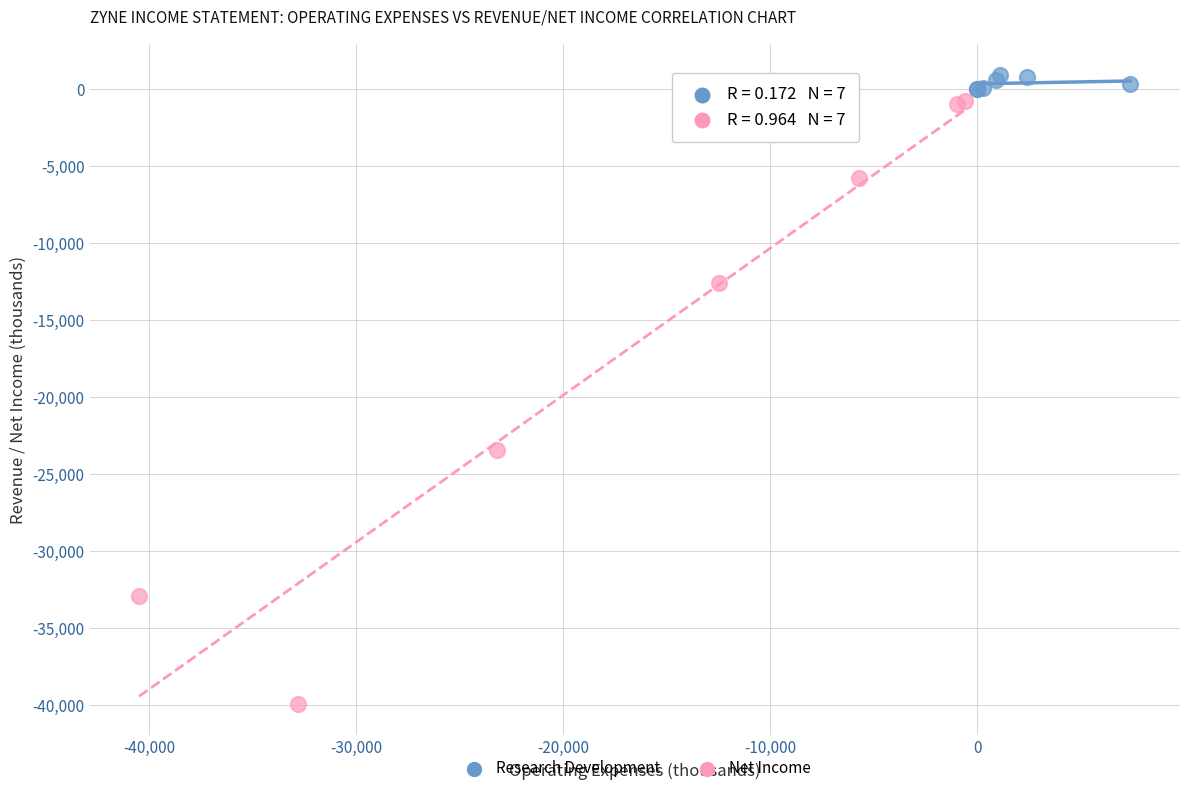

Which series reaches the minimum Y coordinate?

Net Income